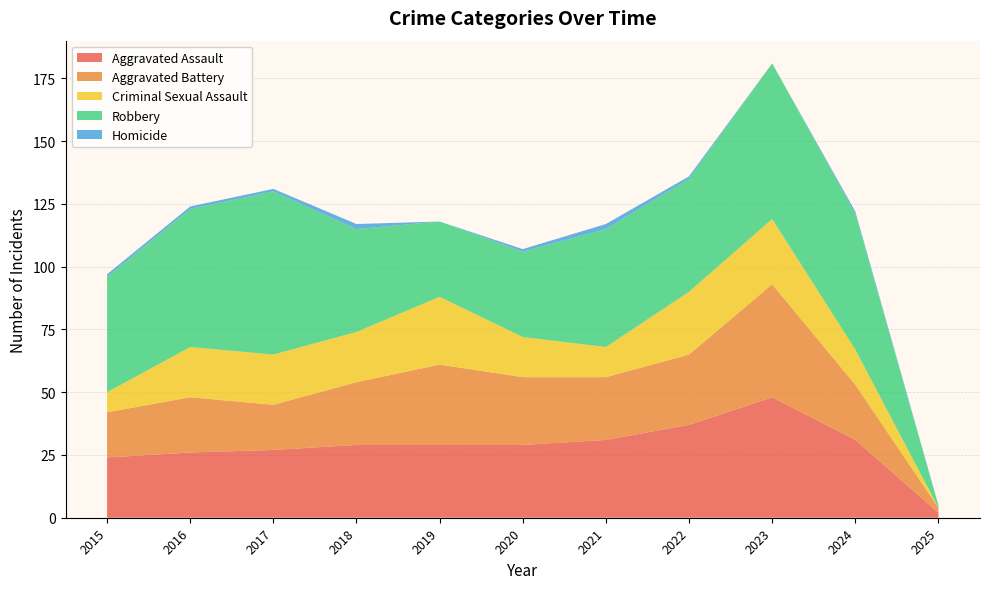

Reading left to right, what are all the values shown in this chart?

Aggravated Assault: 24	26	27	29	29	29	31	37	48	31	2
Aggravated Battery: 18	22	18	25	32	27	25	28	45	22	2
Criminal Sexual Assault: 8	20	20	20	27	16	12	25	26	14	0
Robbery: 46	55	65	41	30	34	47	45	62	54	1
Homicide: 1	1	1	2	0	1	2	1	0	1	0